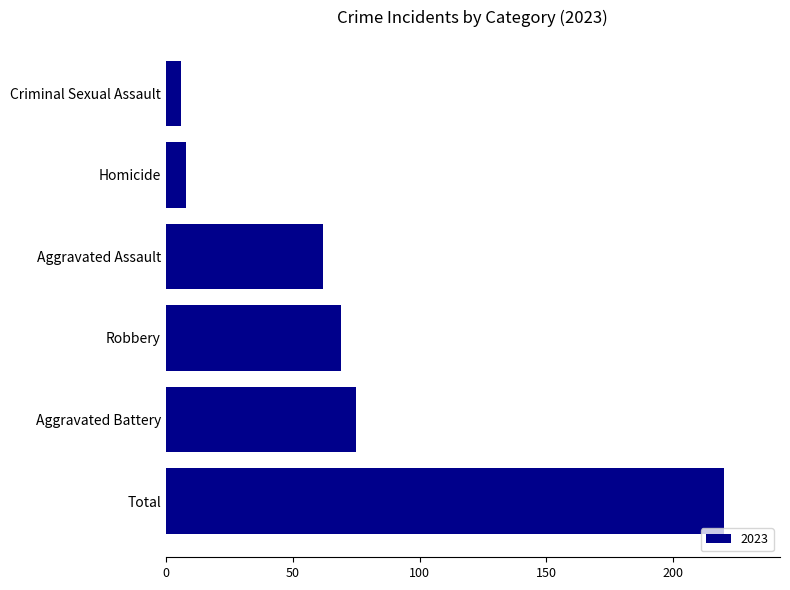

Read the value at Aggravated Battery.

75